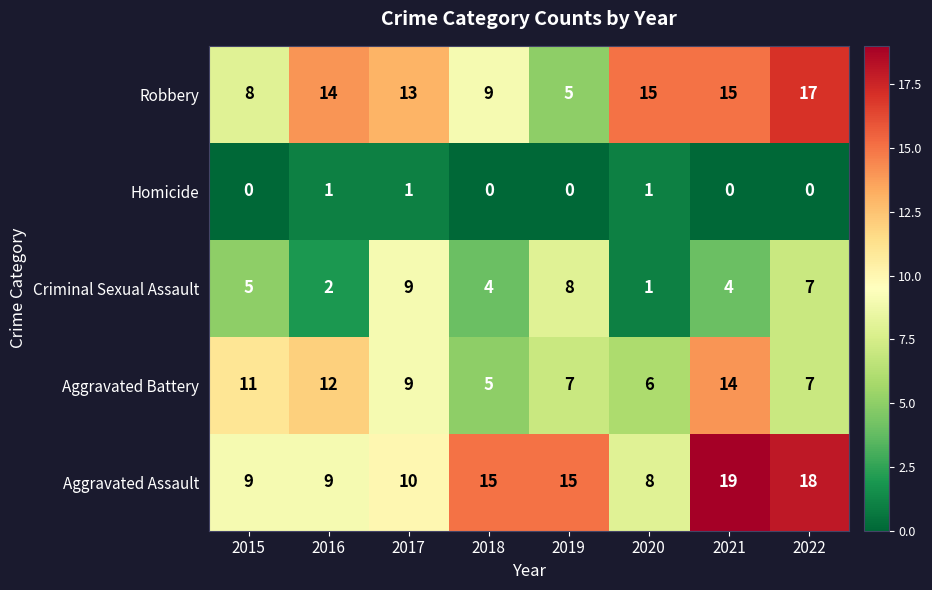

What is the approximate value of Robbery at 2015, to the nearest 10?

10